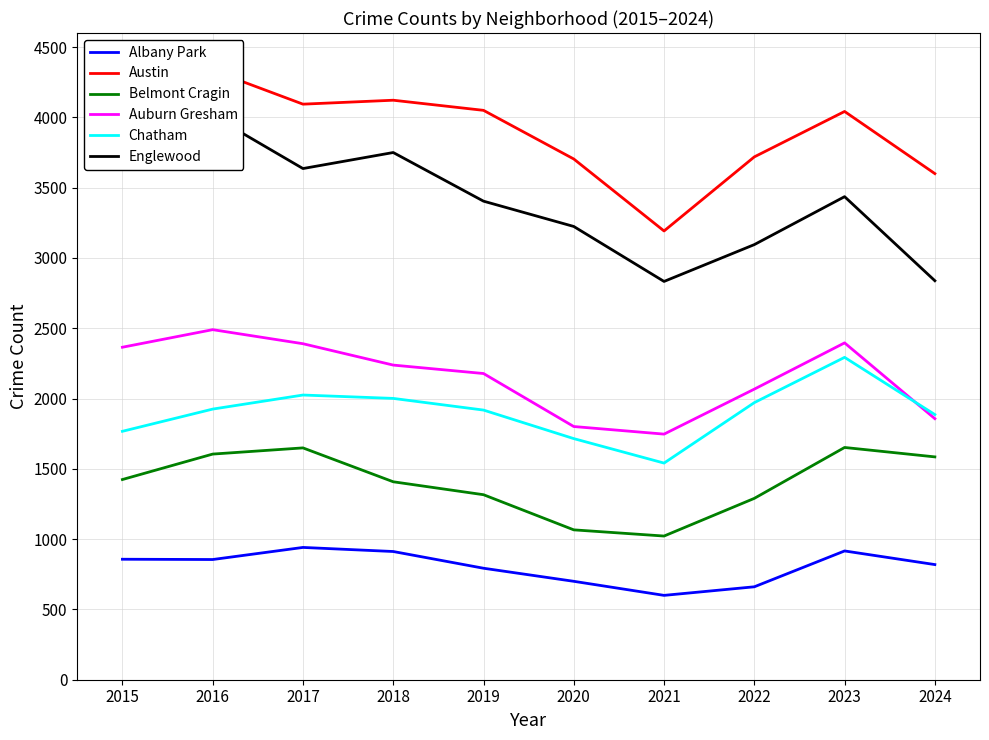

True or false: Austin and Belmont Cragin intersect in this chart.

False